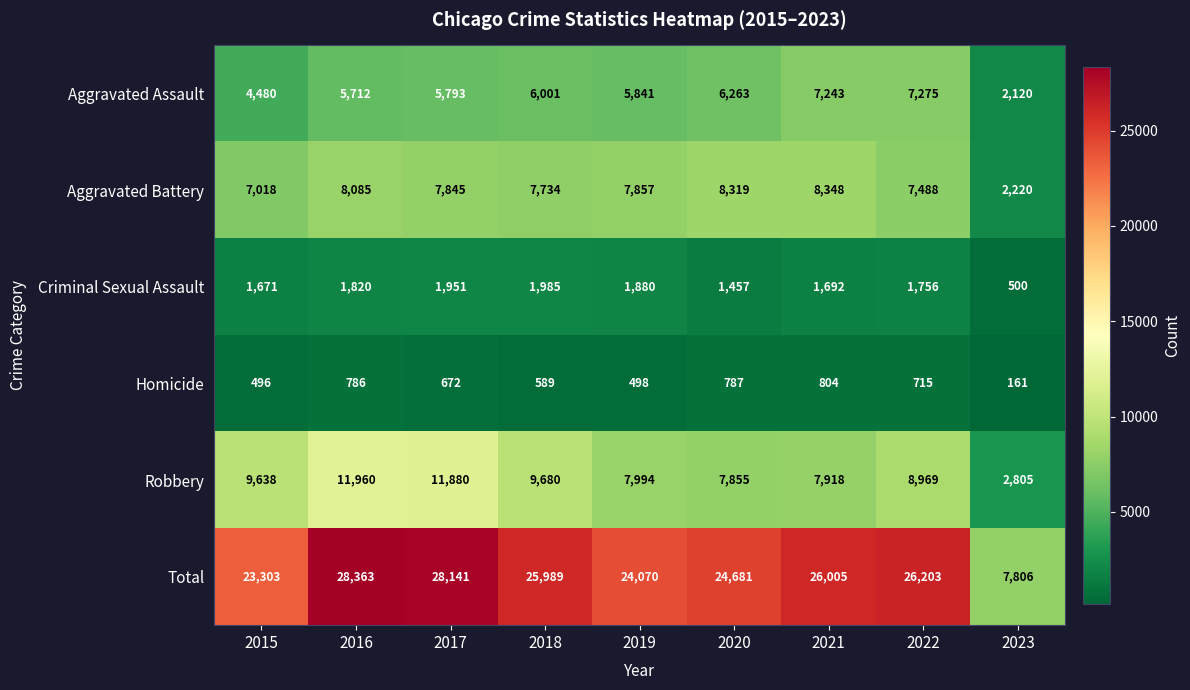

What is the approximate value of Total at 2021?

26005